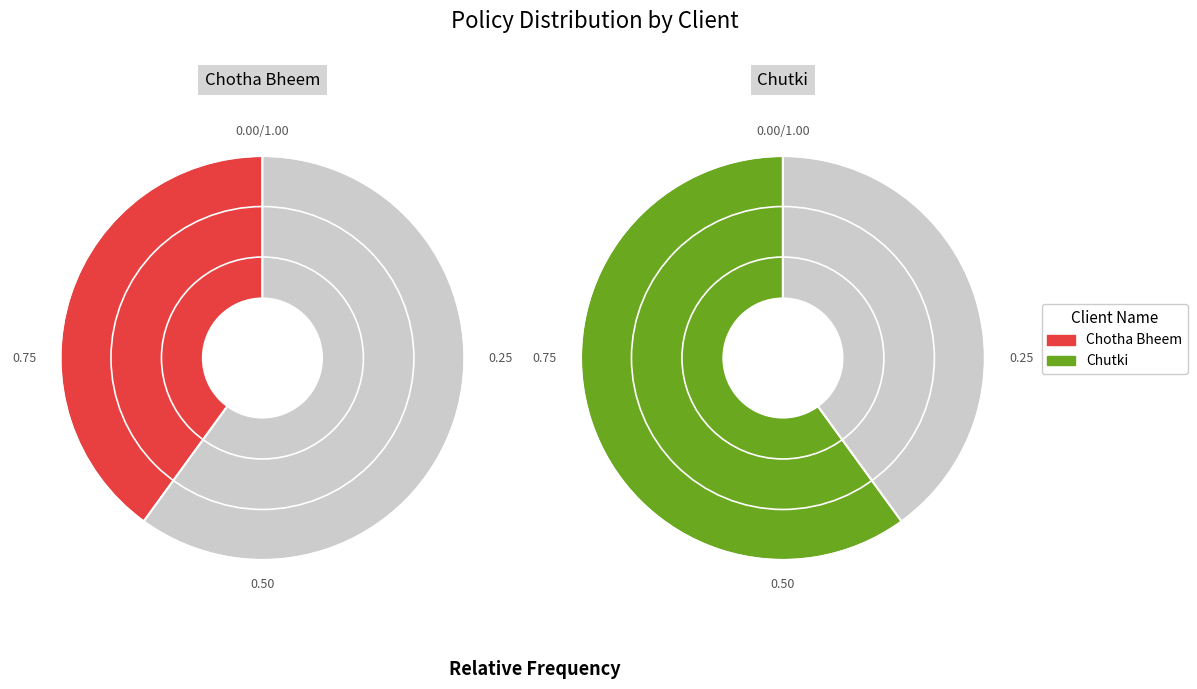

True or false: Chotha Bheem accounts for 40% of the total.

True